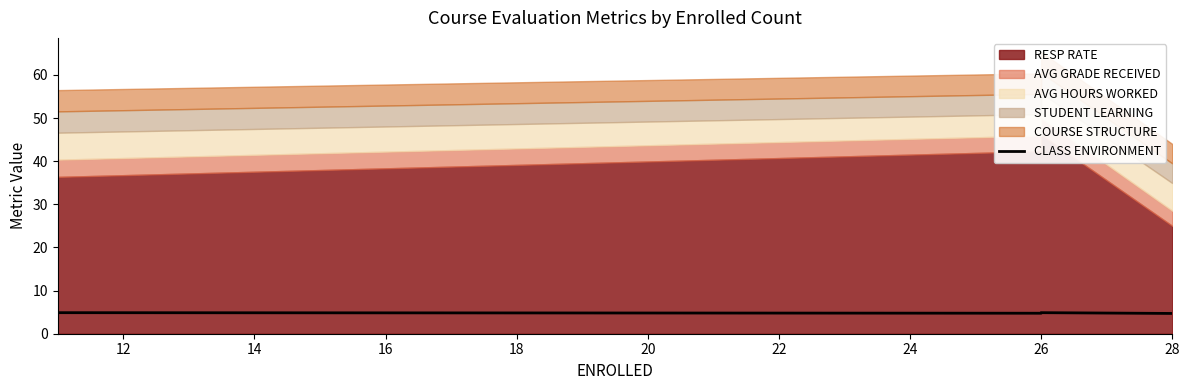

What is the value of the 2nd point from the left?

4.8